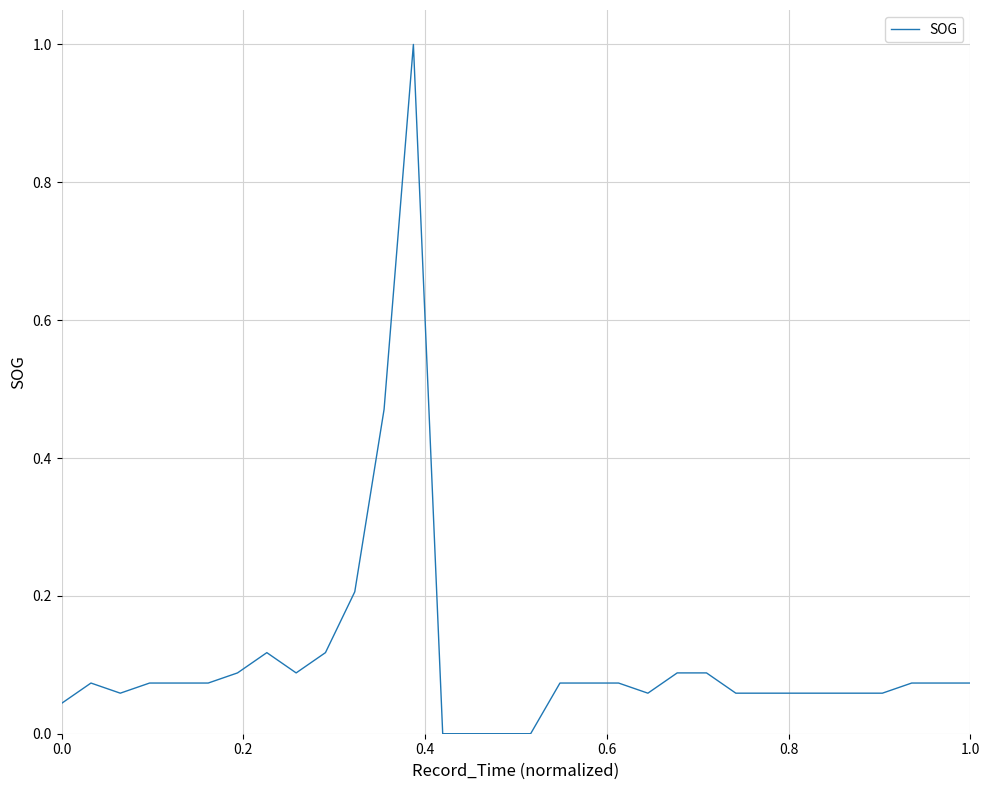

What is the greatest value displayed?

1.0